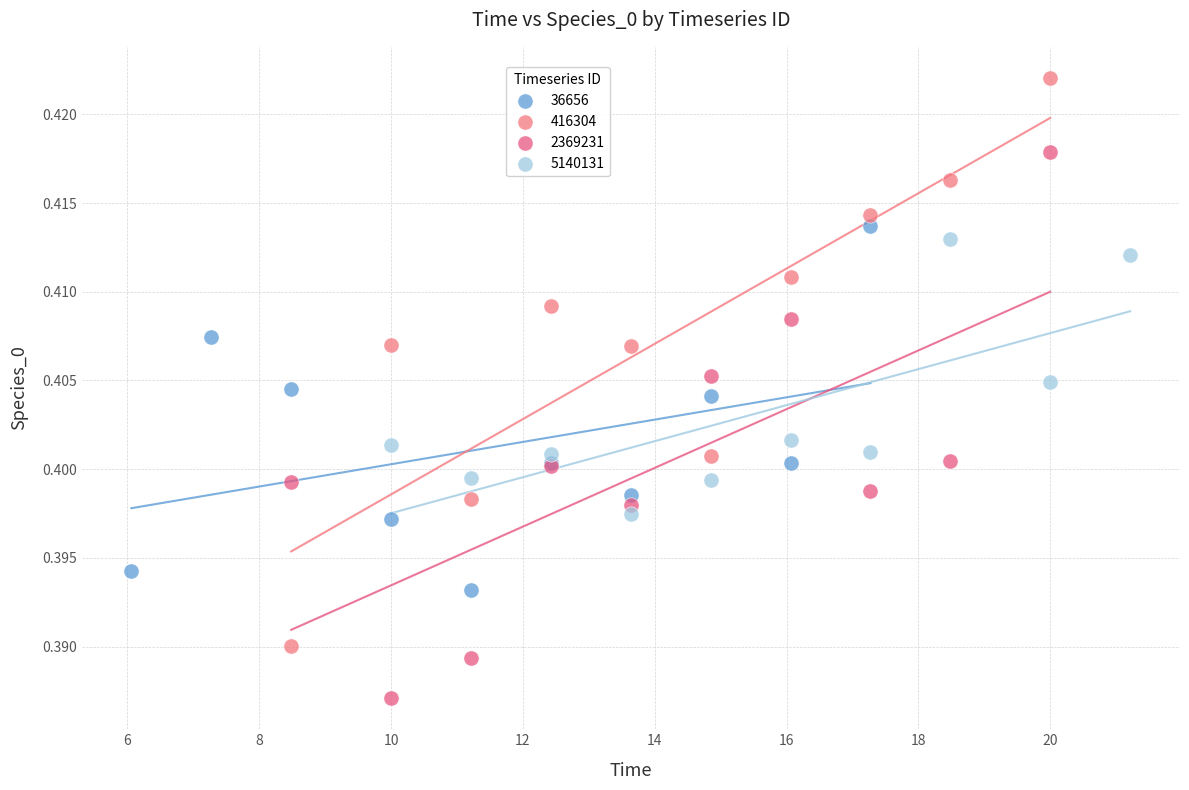

Which series contains the lowest Y value?

2369231